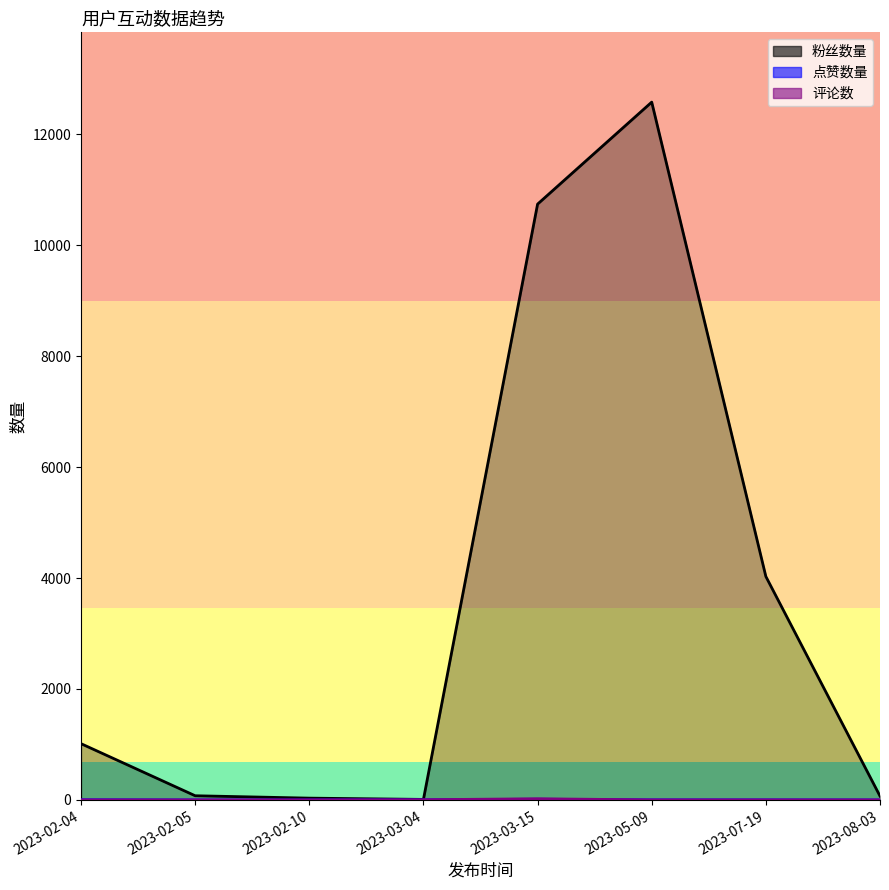

Which series has the largest total across all categories?

粉丝数量